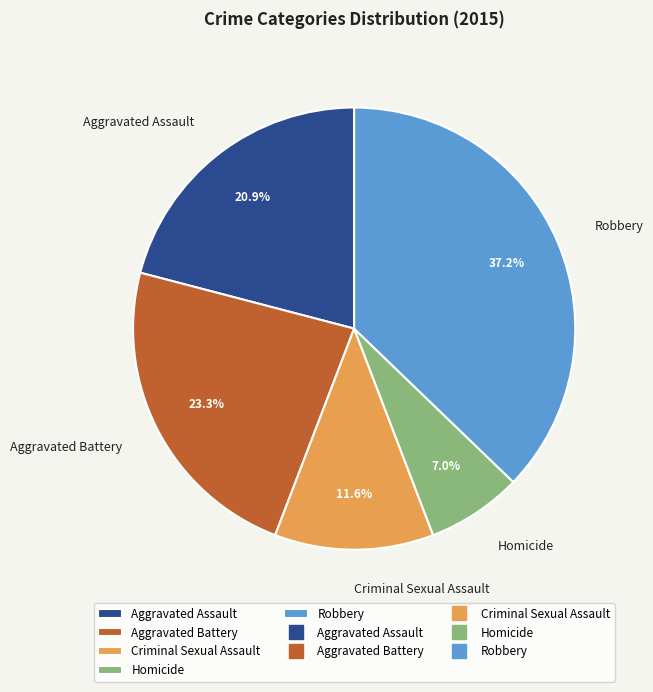

How many slices are in this pie chart?

5